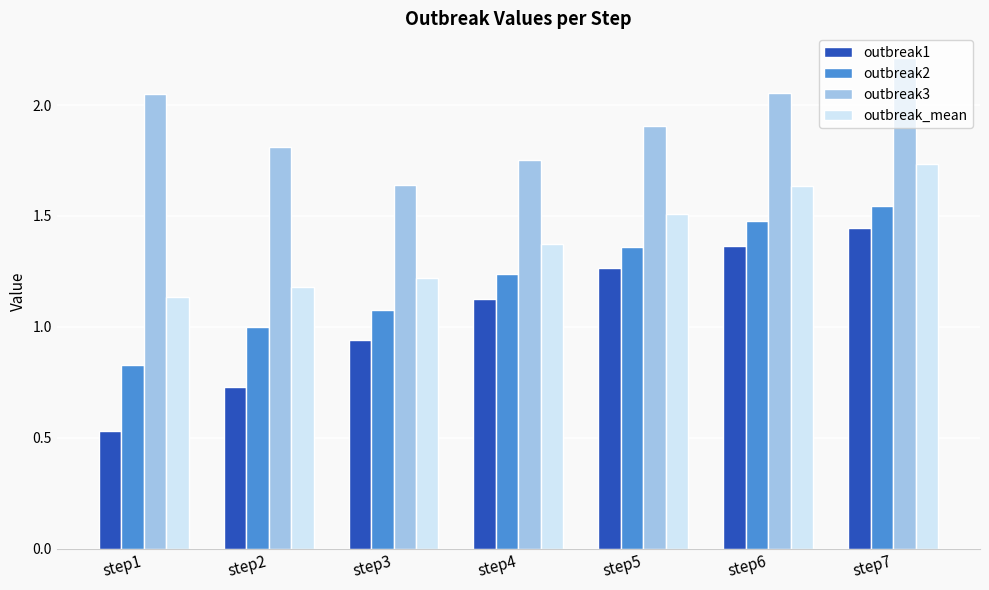

List the series in order of their overall mean, highest first.

outbreak3, outbreak_mean, outbreak2, outbreak1